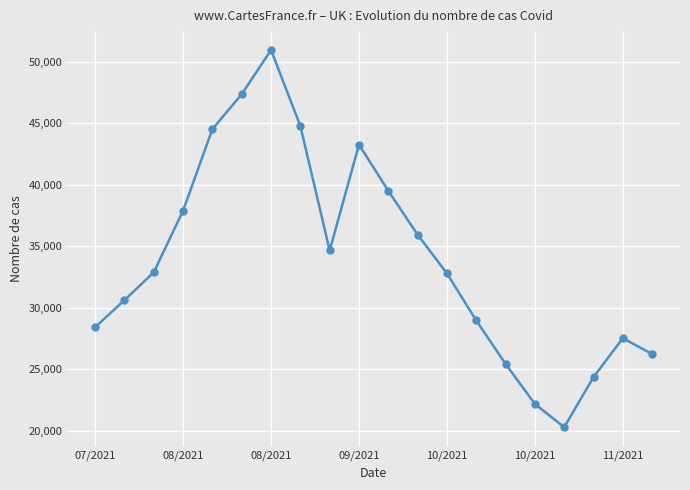

How many interior local valleys (lower than both neighbors) does the data have?

2